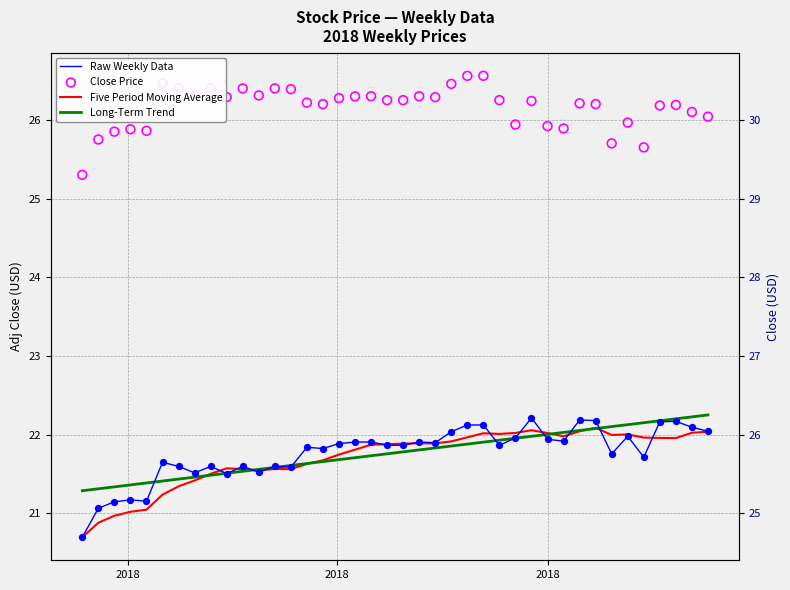

Which series has the largest total across all categories?

Close Price